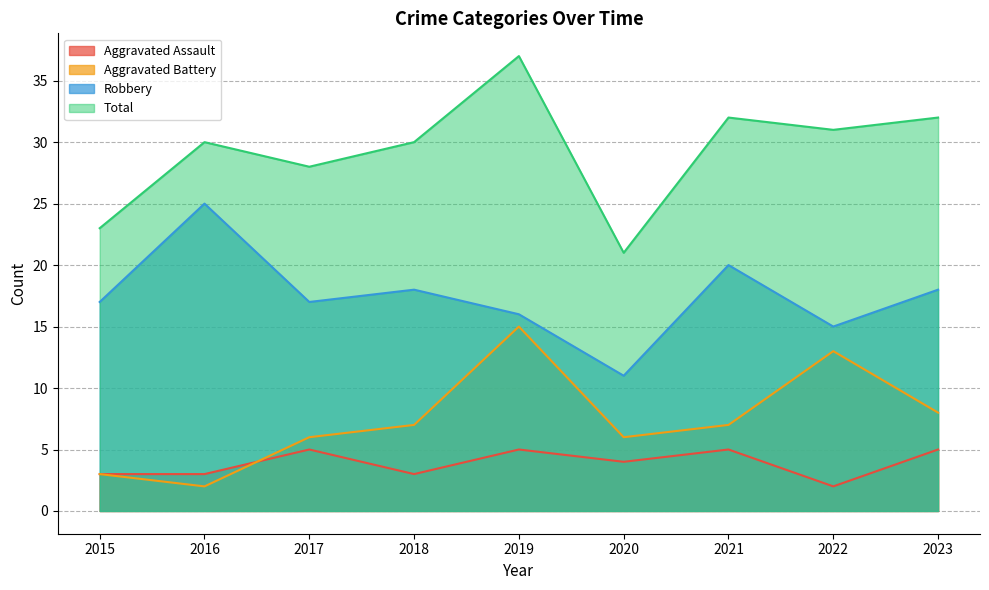

What is the difference between the Aggravated Assault values at 2021 and 2015?

2